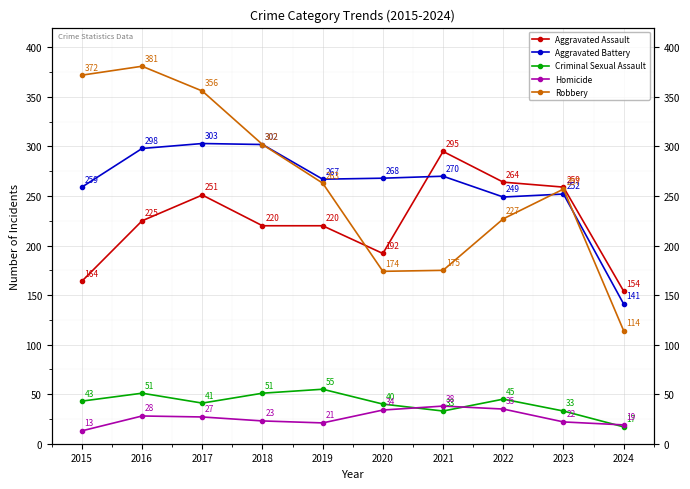

True or false: Robbery has a value of 263 at 2019.

True